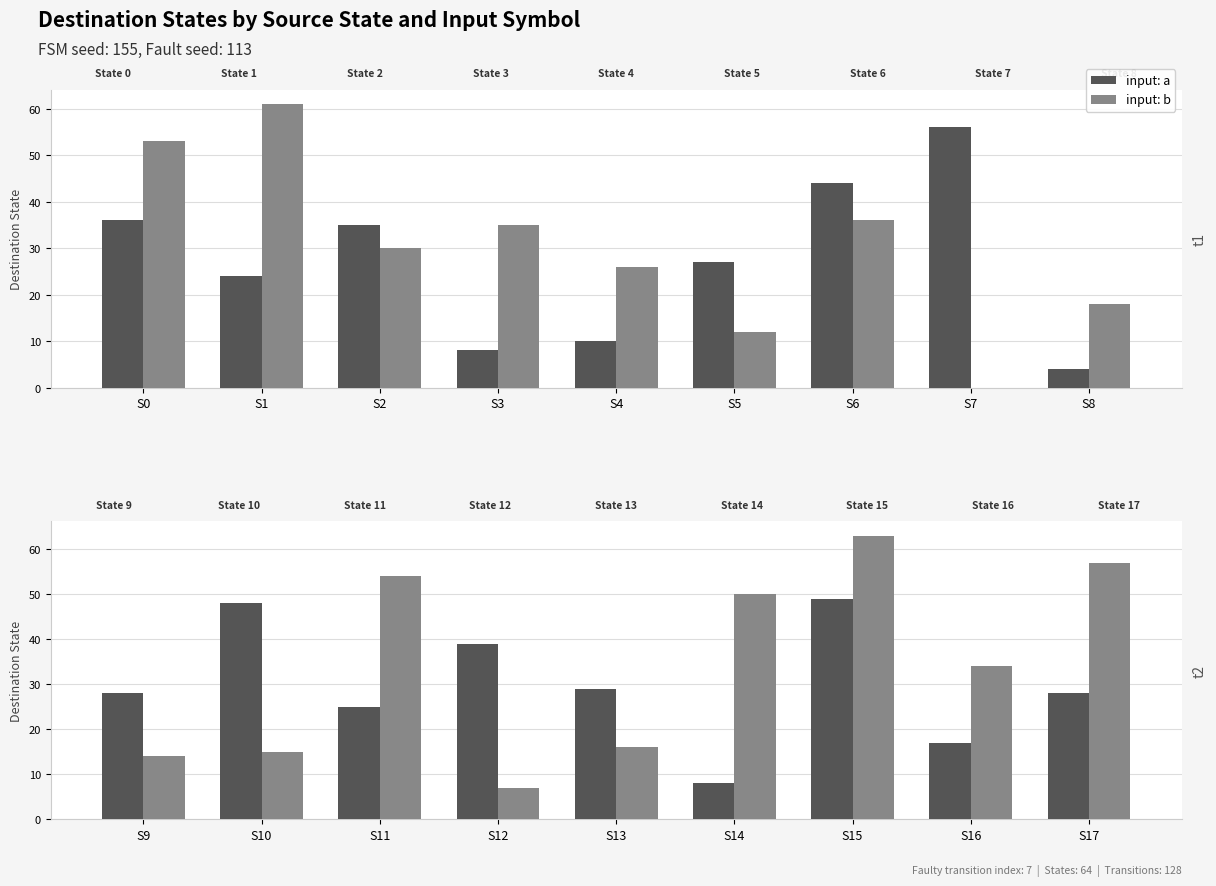

What are all the series names shown in the legend?

input: a, input: b